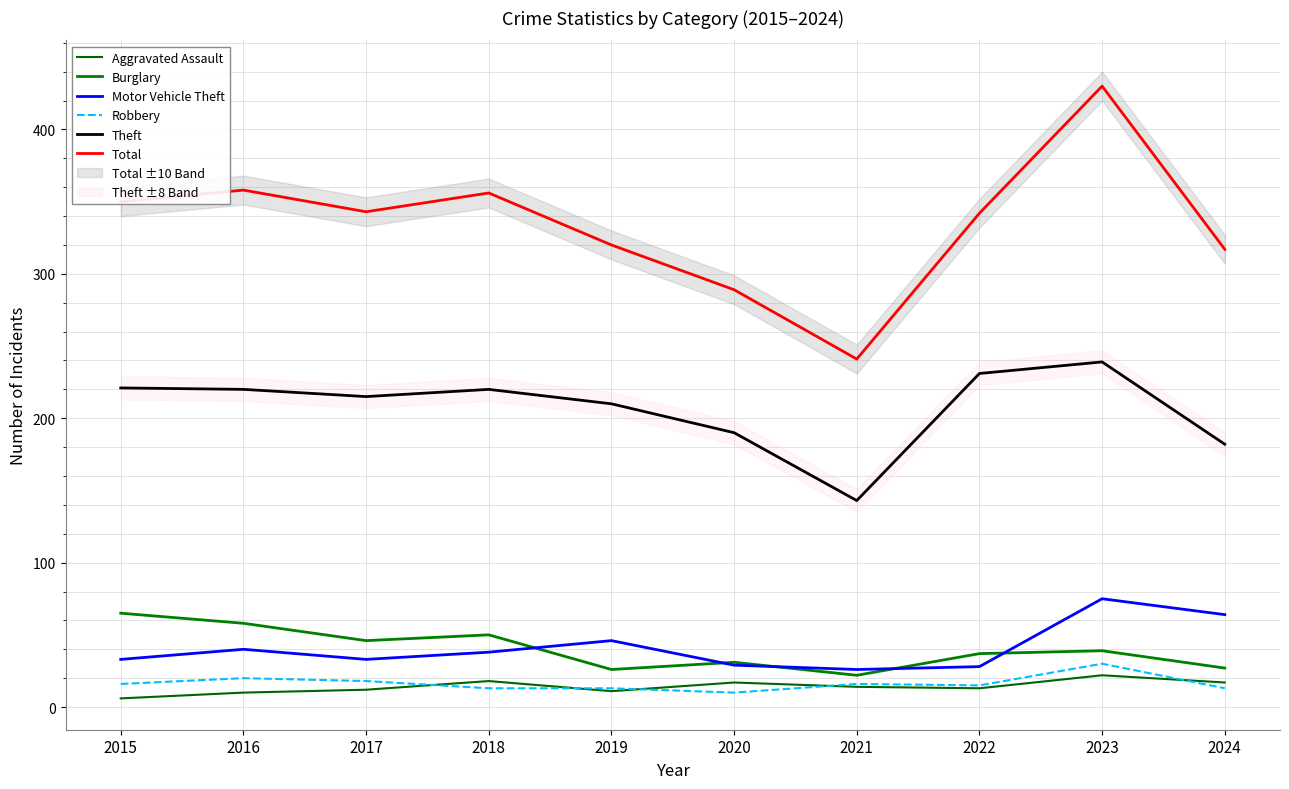

True or false: Robbery has a value of 19 at 2019.

False